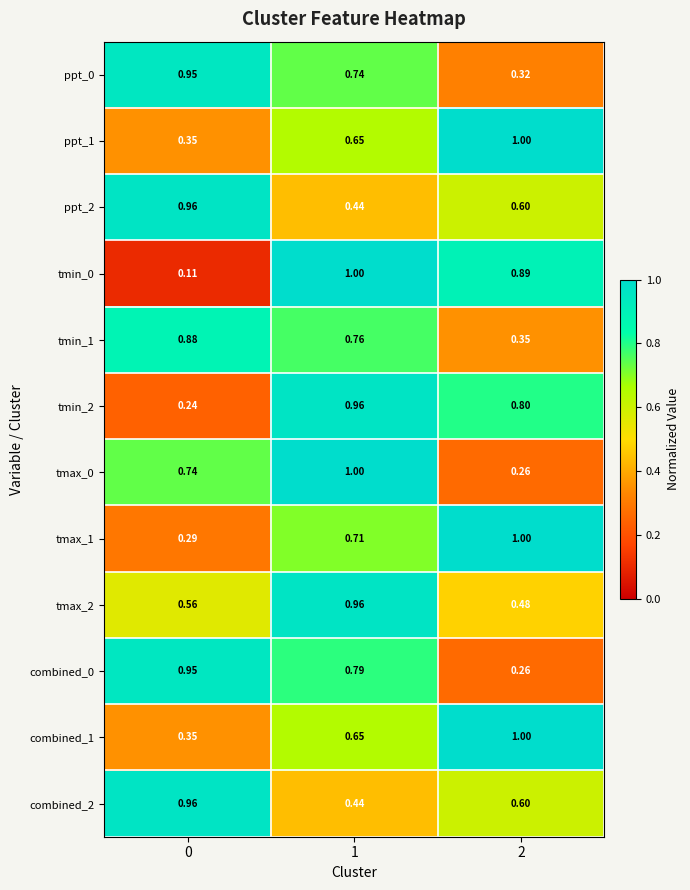

What is the maximum value shown in the chart?

1.0